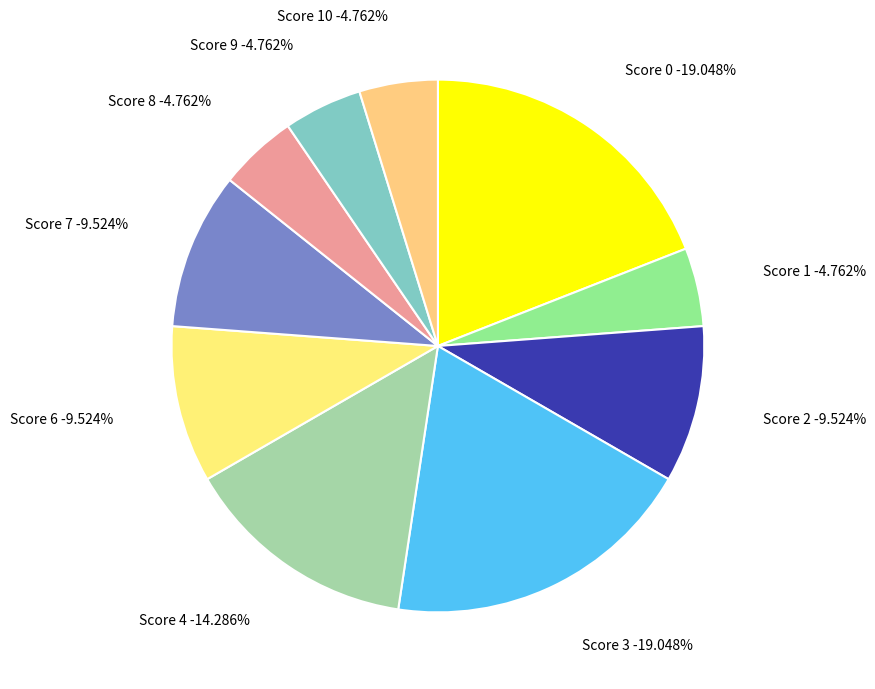

The 14 slice represents 25% of the pie. True or false?

False